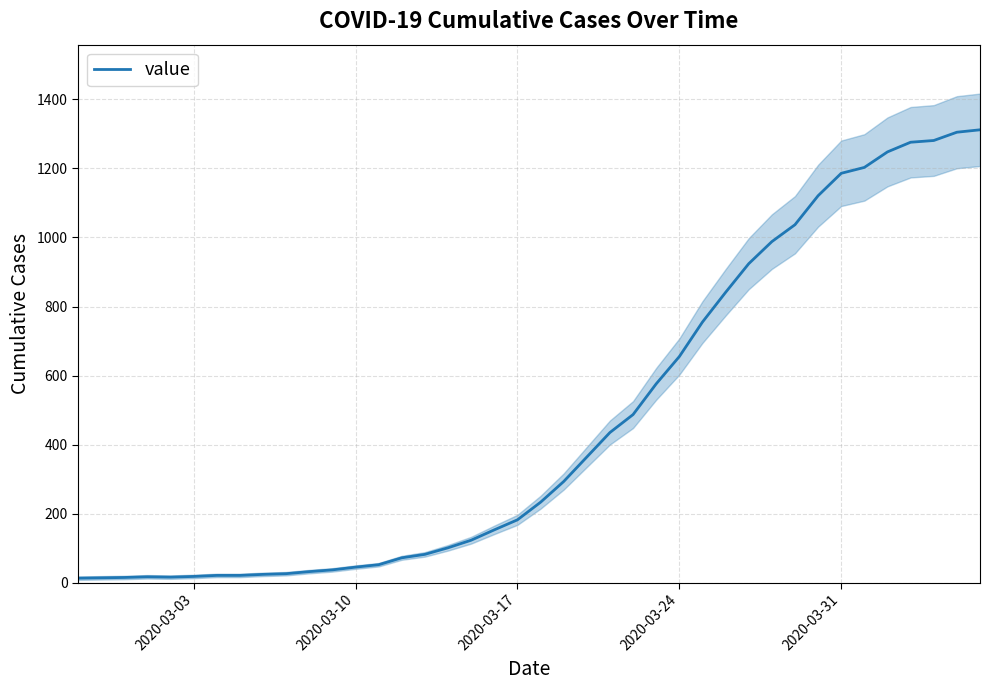

What is the highest value of the value series?

1312